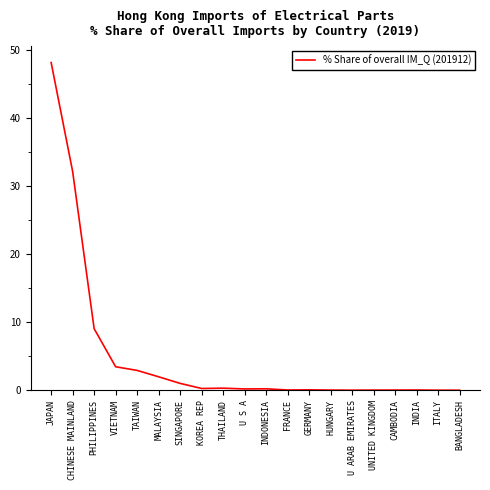

Is it true that the value at THAILAND is 0.3?

True